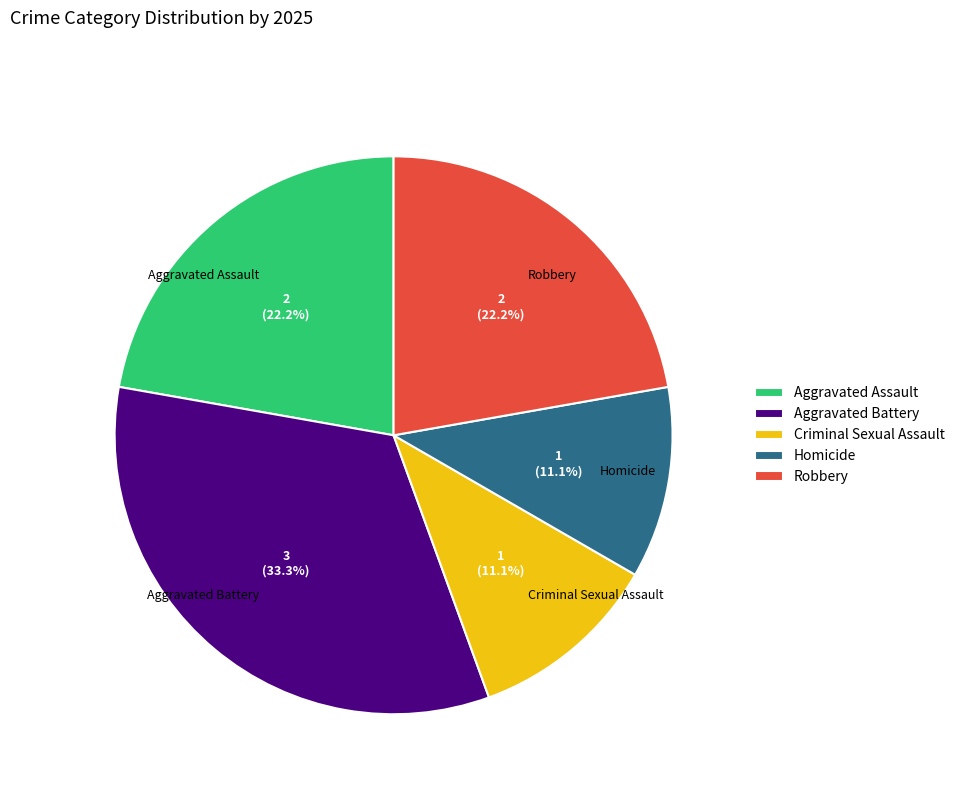

Between Aggravated Battery and Robbery, which is larger?

Aggravated Battery